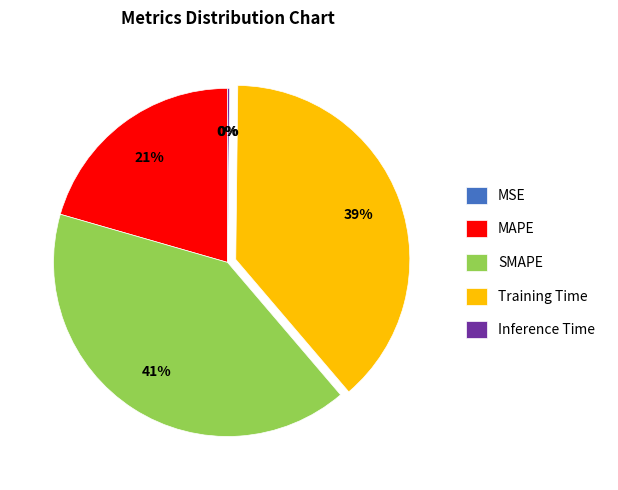

Which has a higher value, SMAPE or MAPE?

SMAPE